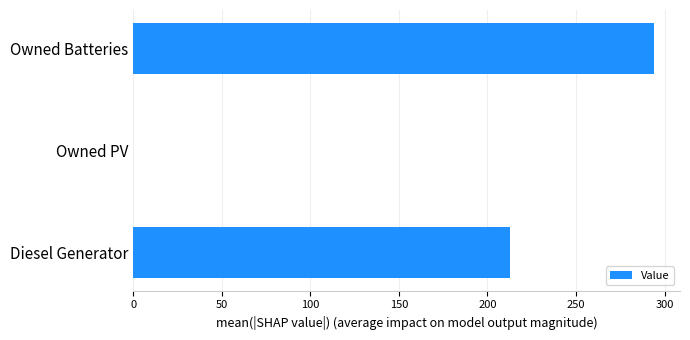

What is the sum of all values?

507